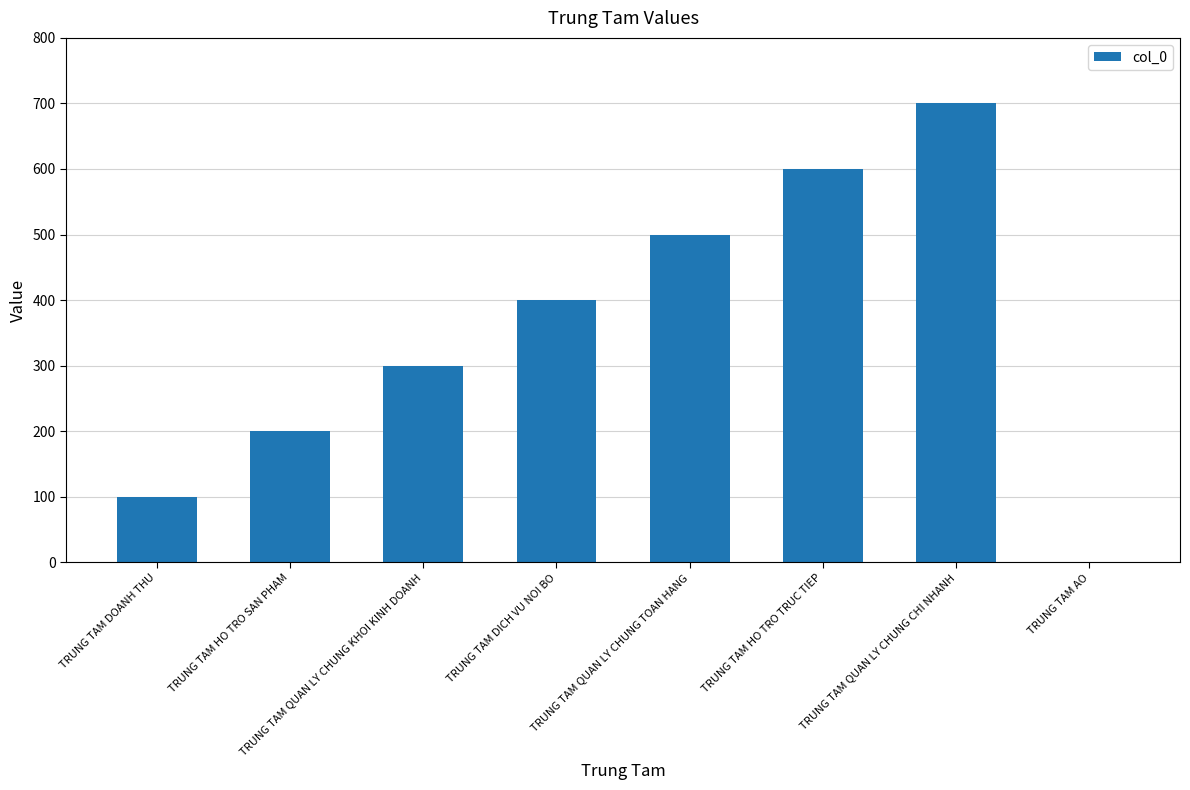

Reading left to right, transcribe all the data shown in this chart.

100	200	300	400	500	600	700	0